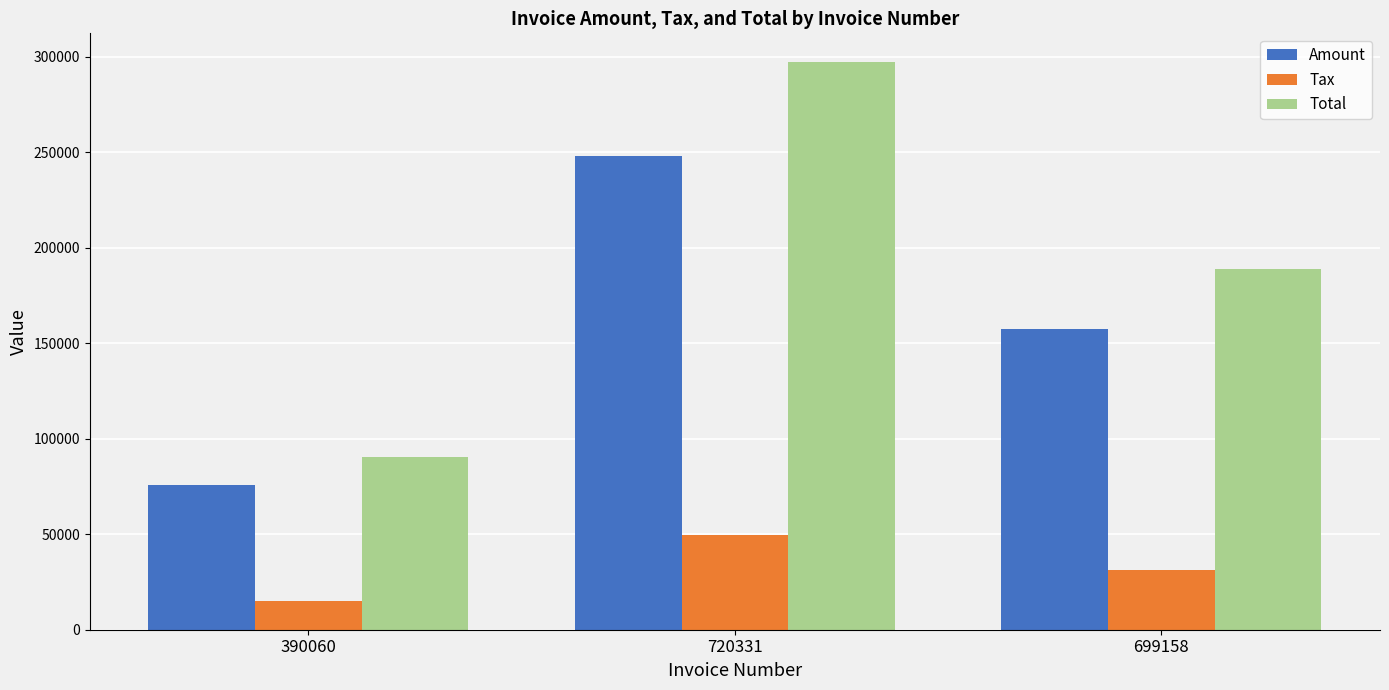

What position from the left is 699158?

3